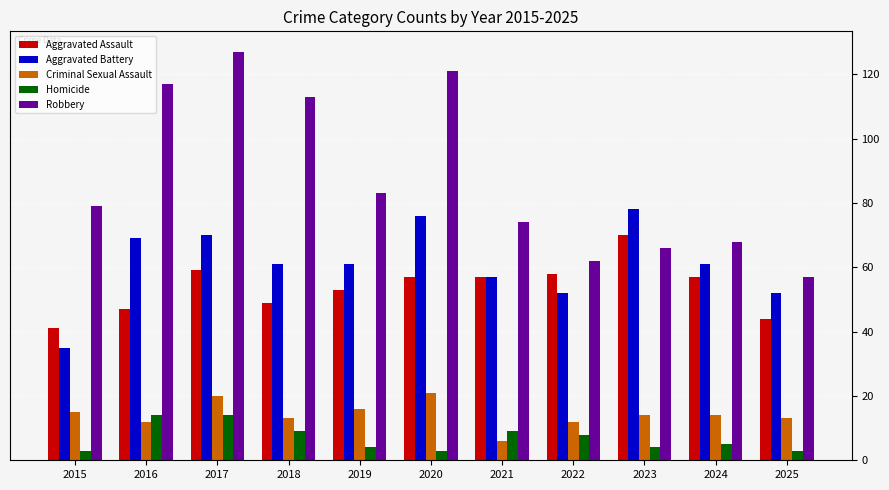

True or false: Criminal Sexual Assault has a value of 14 at 2024.

True